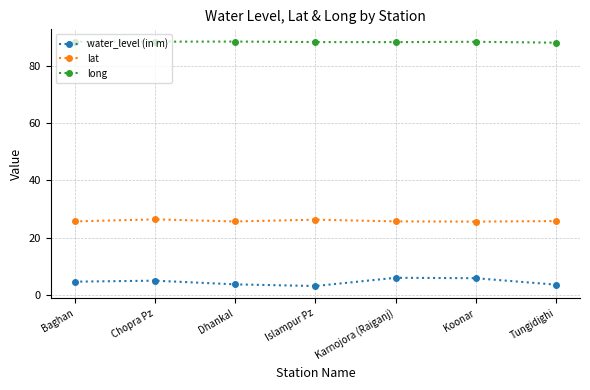

List the series in order of their overall mean, highest first.

long, lat, water_level (in m)